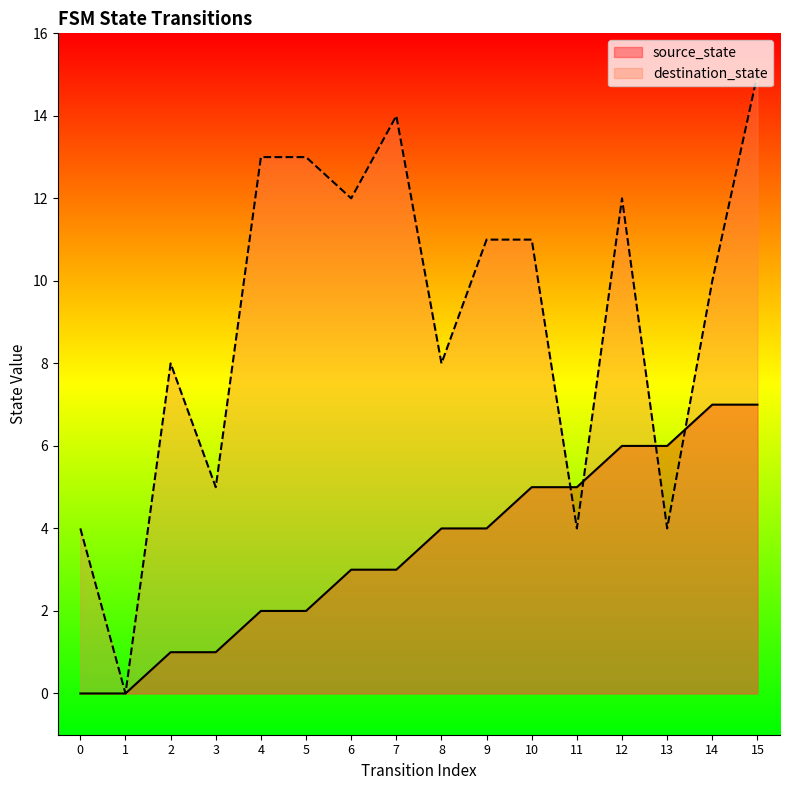

What is the sum of all source_state values?

56